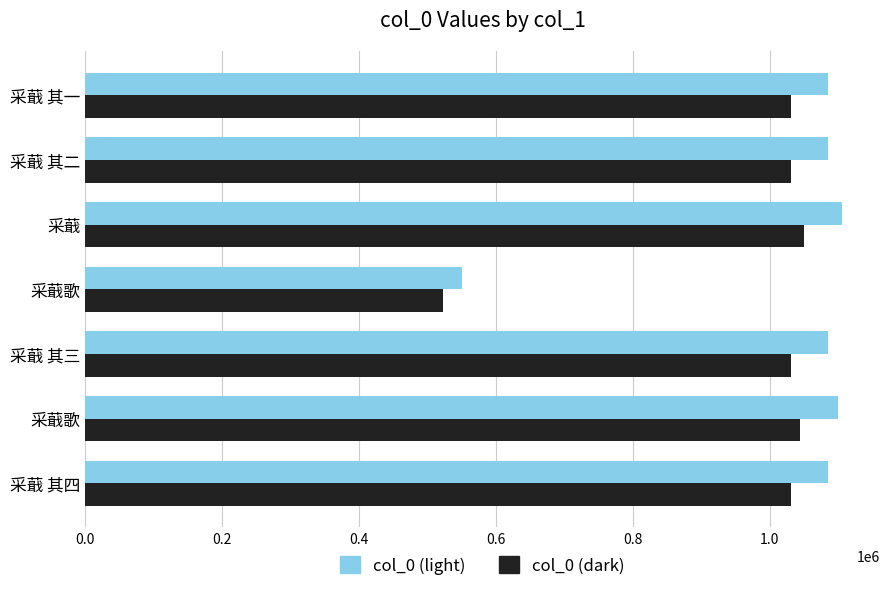

How many values in the col_0 (dark) series are below 1030685?

3